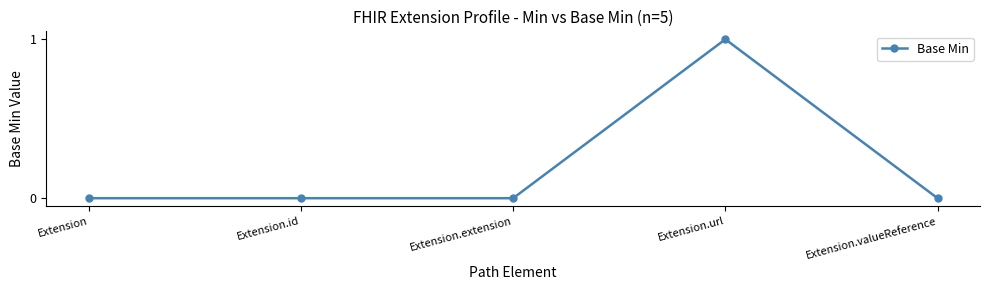

How many data points does each series have?

5